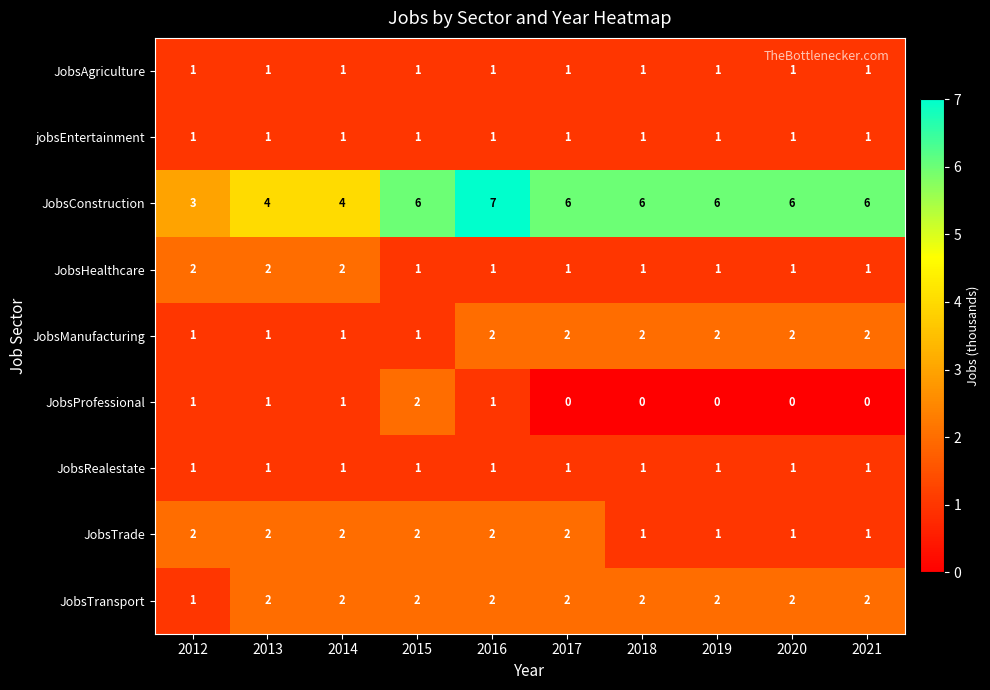

At which category is the sum across all series the highest?

2016